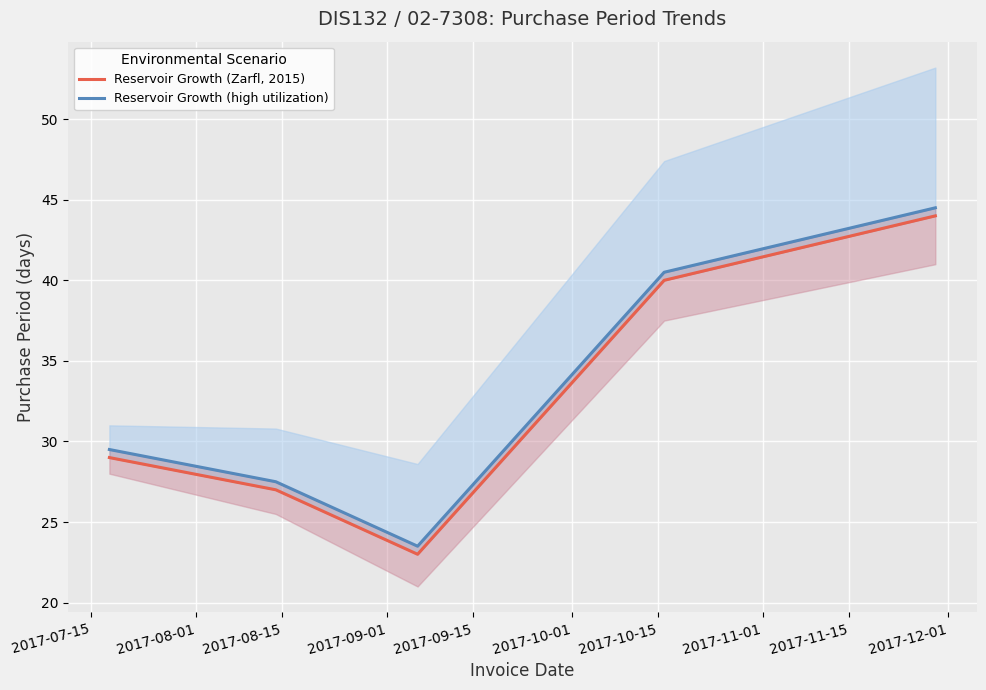

What is the total value across all series at 2017-07-15?

58.5